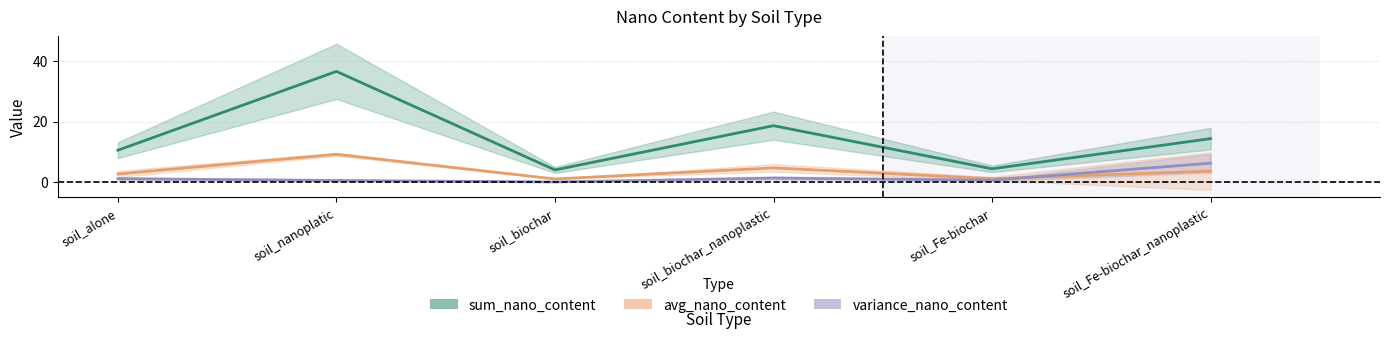

Does the chart display data point markers on the line(s)?

No